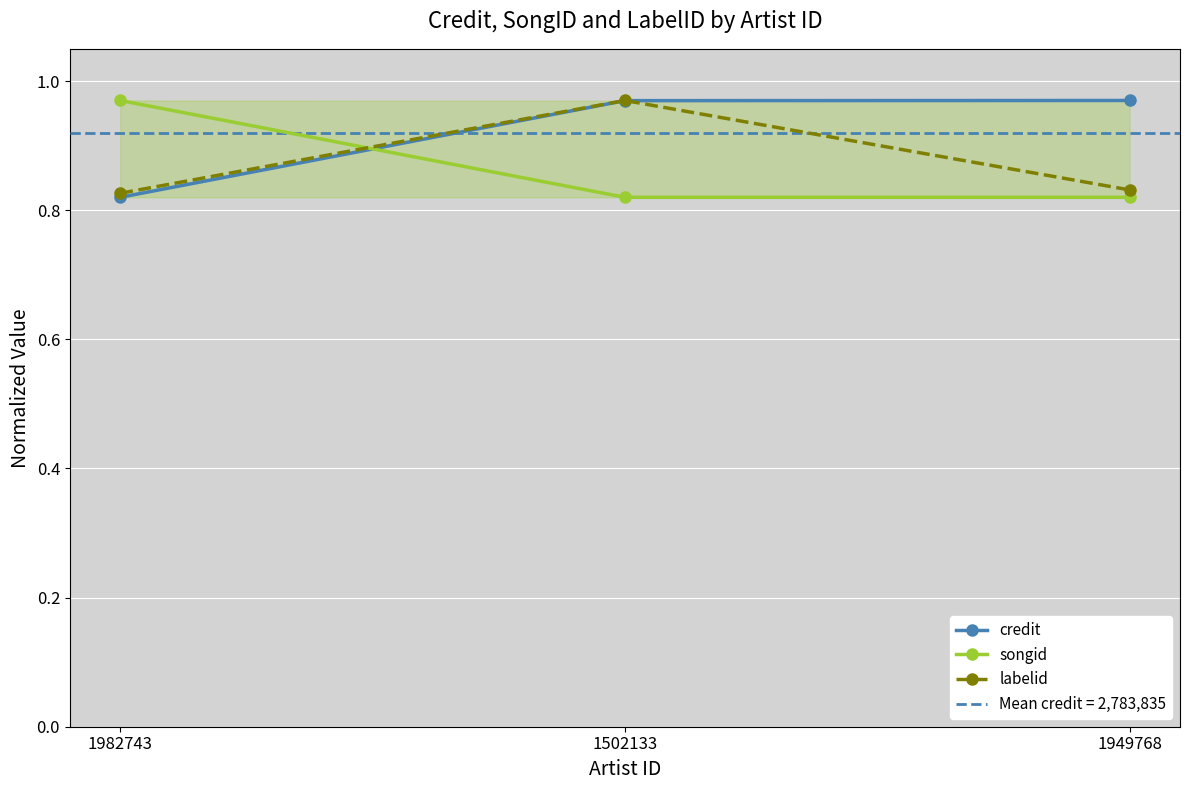

What is the label of the 2nd point from the right?

1502133